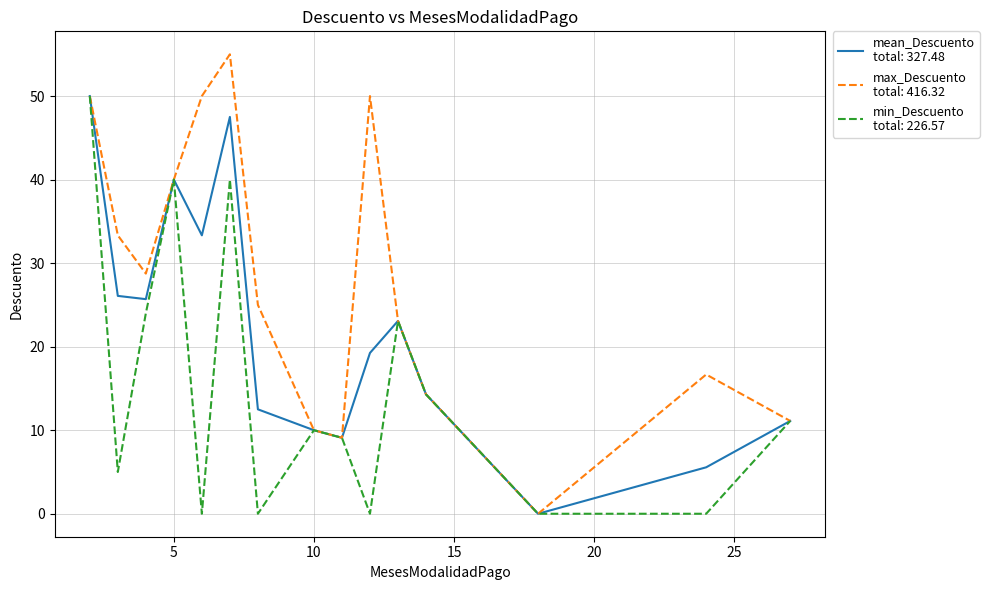

How many lines are shown in the chart?

3